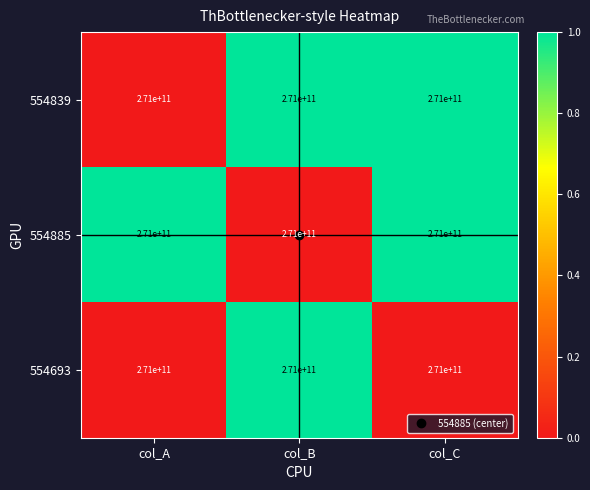

Which has a higher value, col_B or col_A?

col_B